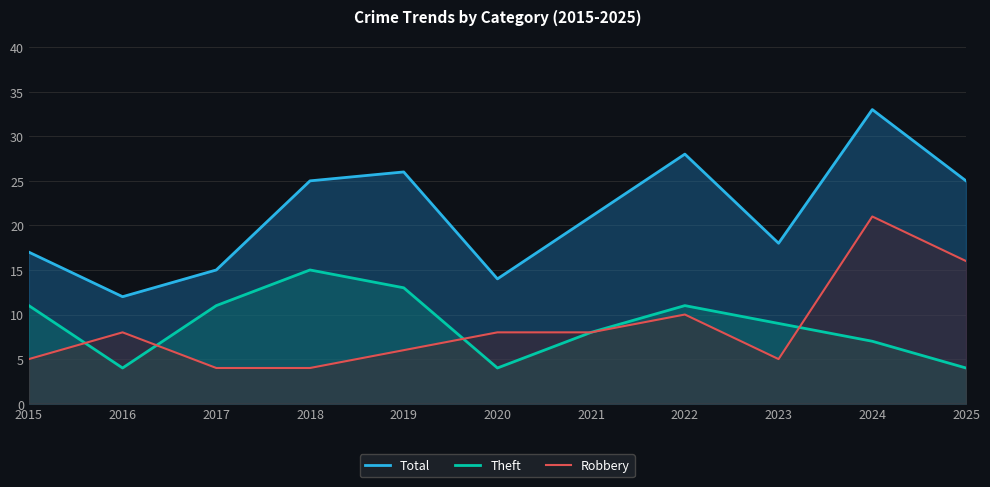

True or false: Total and Robbery intersect in this chart.

False